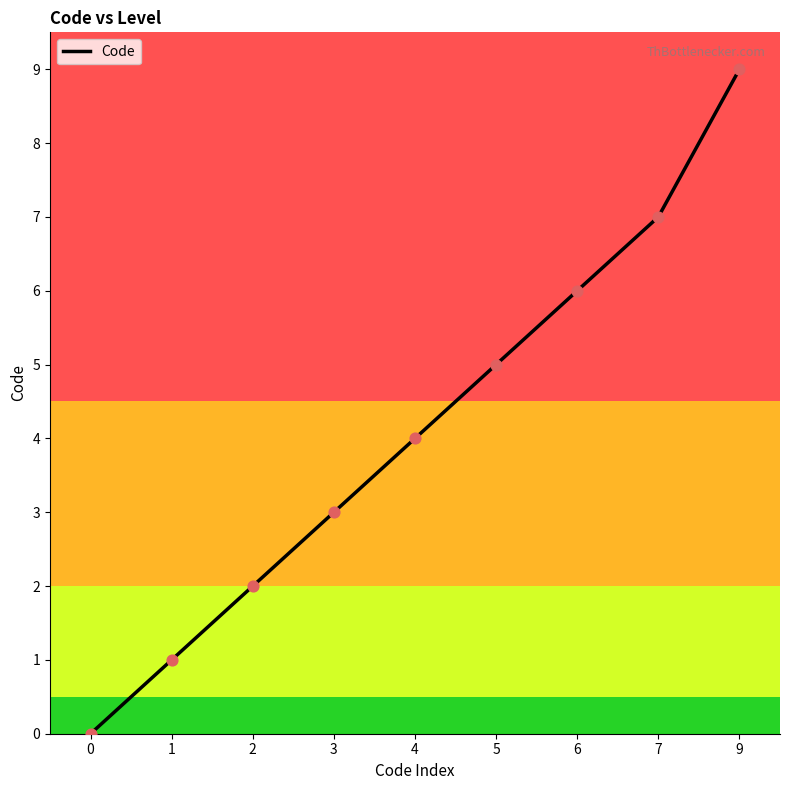

What is the ratio of the value at 4 to the value at 5?

0.8